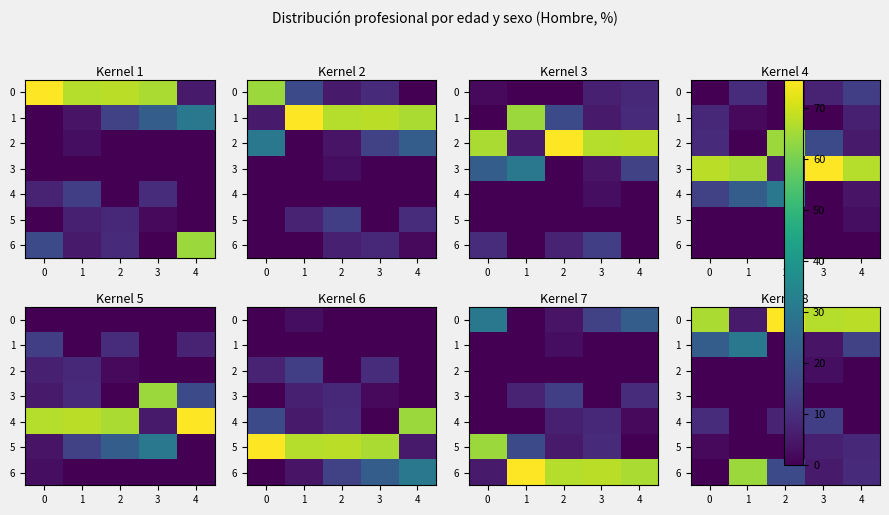

Count the number of data series in this chart.

7